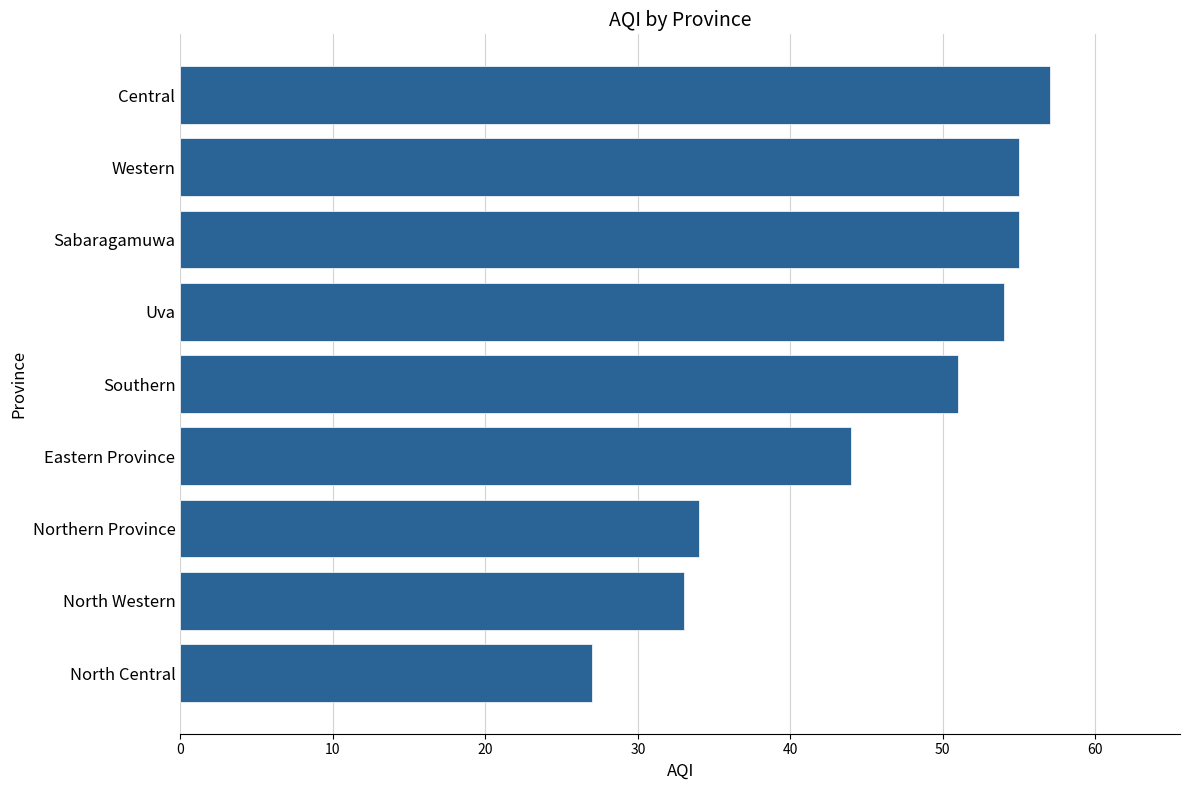

What is the sum of all values?

410